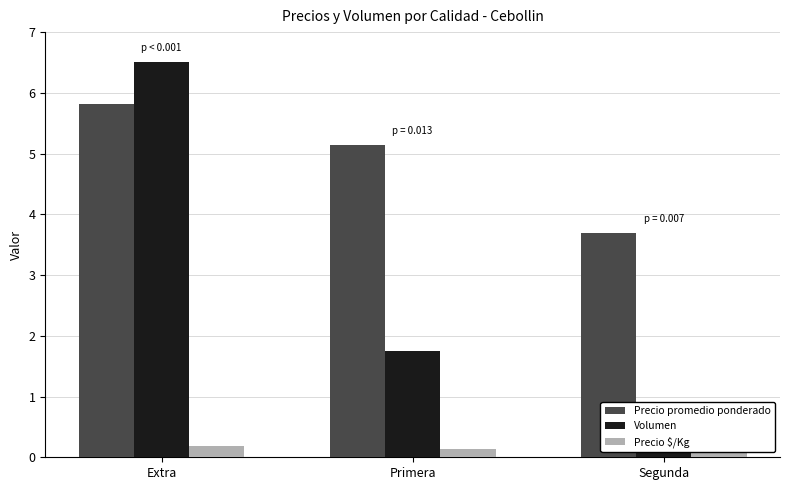

Is it true that Precio $/Kg equals 0.1 at Primera?

True